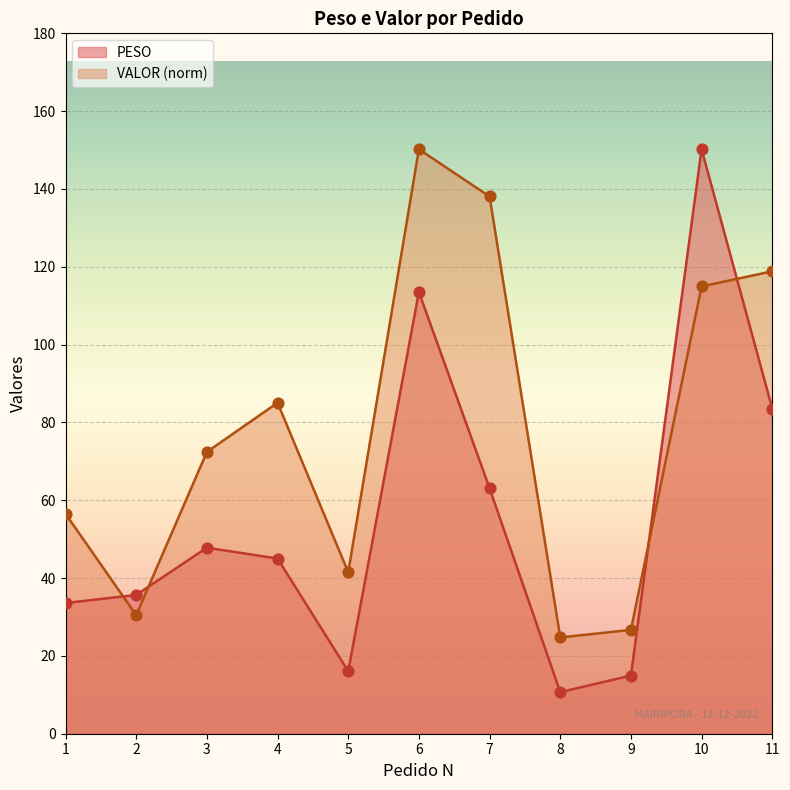

At how many categories does at least one series exceed 98?

4